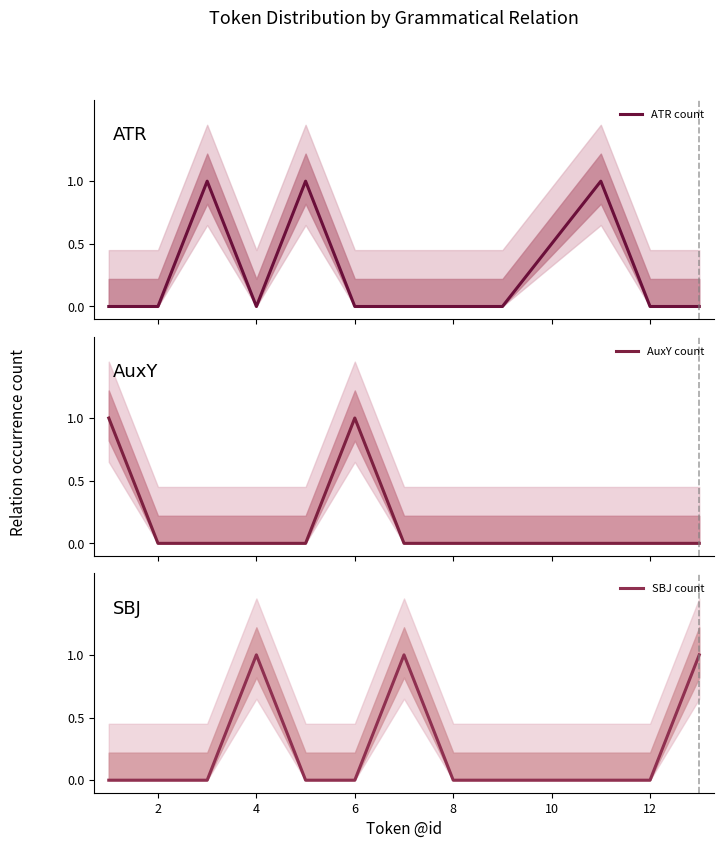

Reading left to right, transcribe all the data shown in this chart.

ATR count: 0	0	1	0	1	0	0	0	0	1	0	0
AuxY count: 1	0	0	0	0	1	0	0	0	0	0	0
SBJ count: 0	0	0	1	0	0	1	0	0	0	0	1